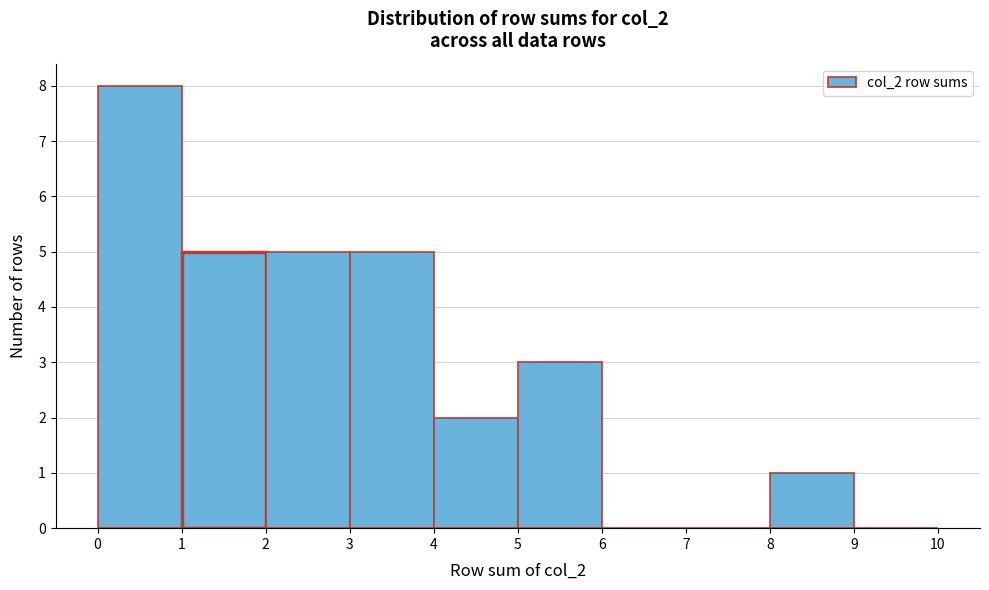

What is the height of the bar covering 0 to 1 on the x-axis? The values are not printed on the chart, so give them approximately, as read against the axis.

8